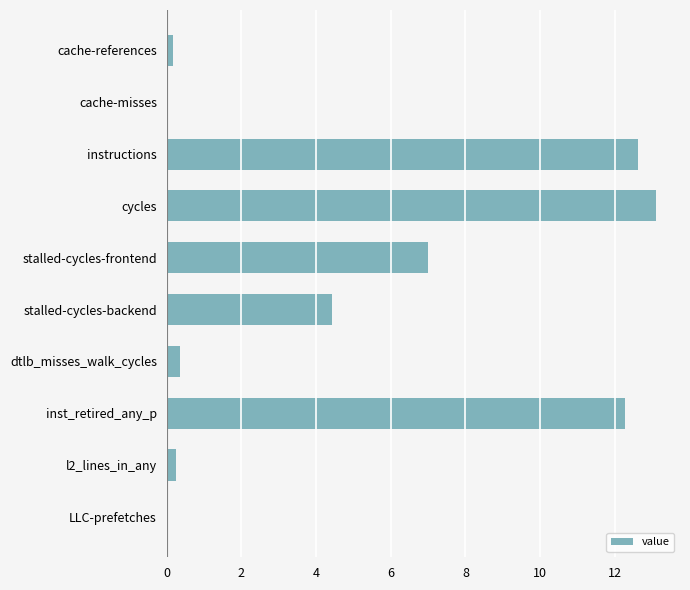

Are the bars horizontal?

Yes